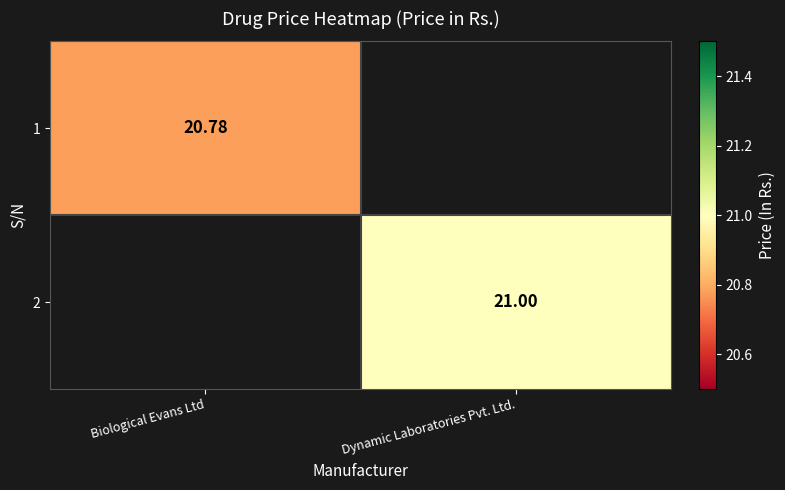

At how many categories does at least one series exceed 20?

2